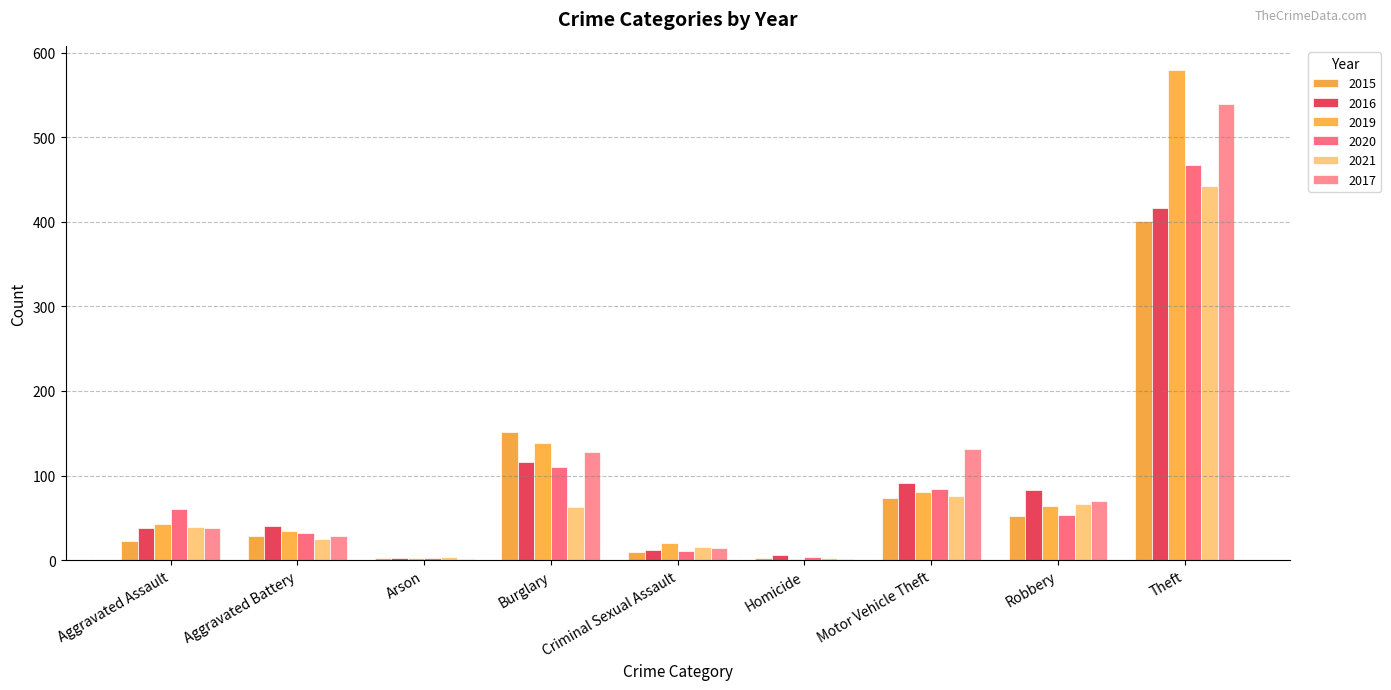

The 2015 series shows 2 at Homicide. True or false?

True